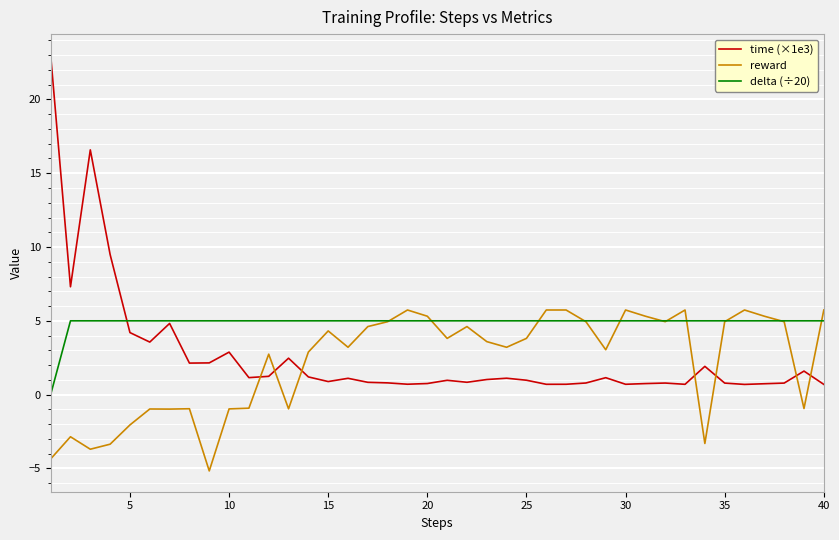

What is the smallest value displayed?

-5.2